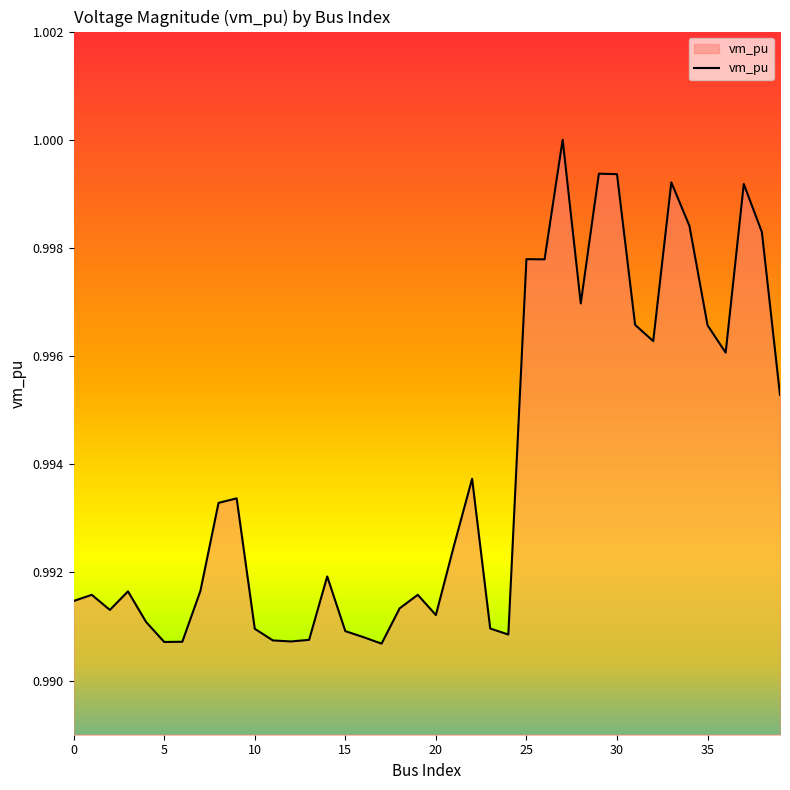

How many distinct data groups are displayed?

1